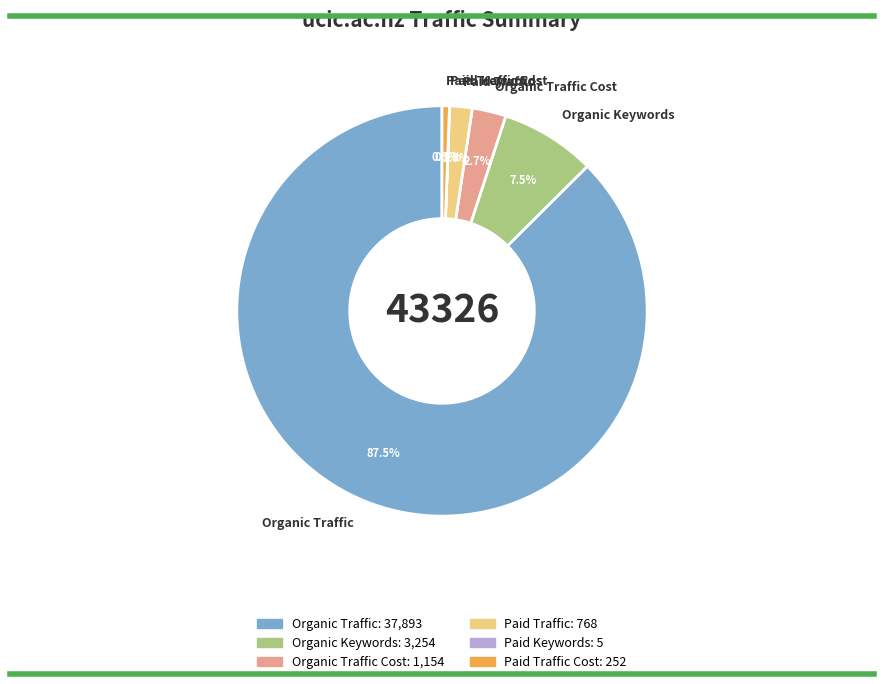

Is there any slice that represents more than half of the pie?

Yes